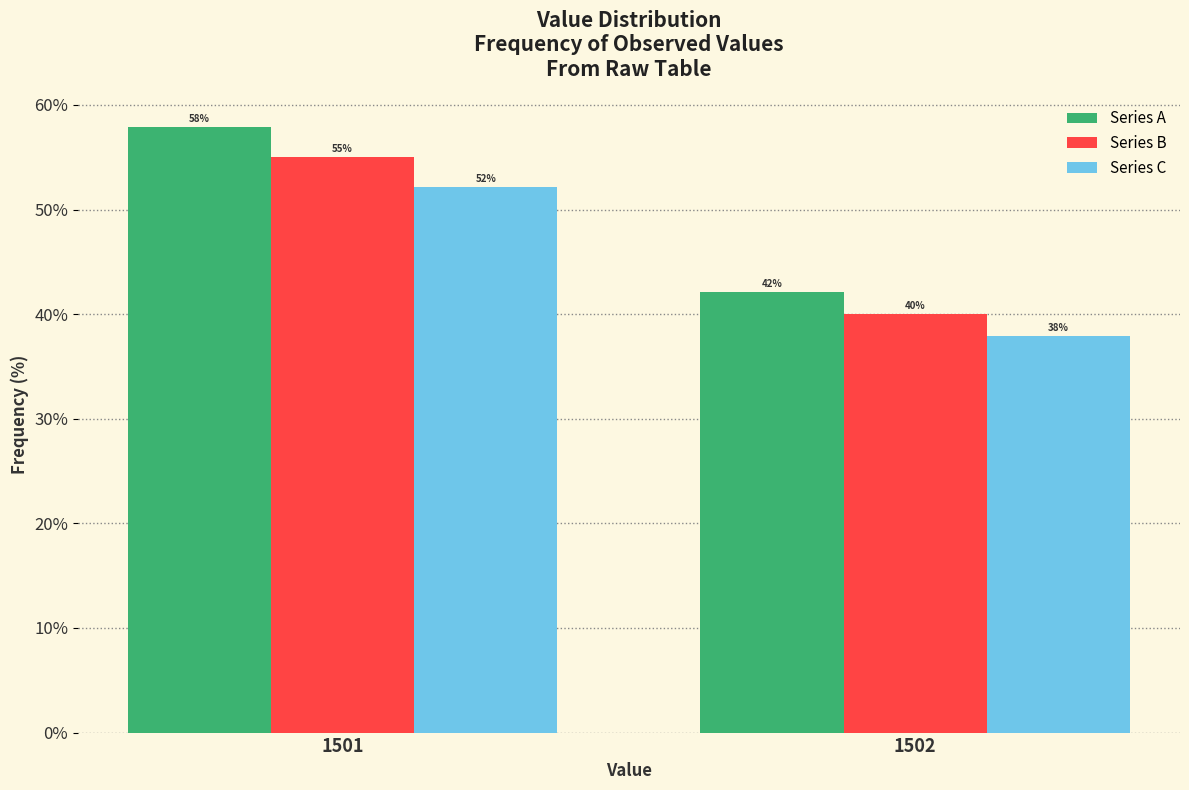

At how many categories does at least one series exceed 56?

1